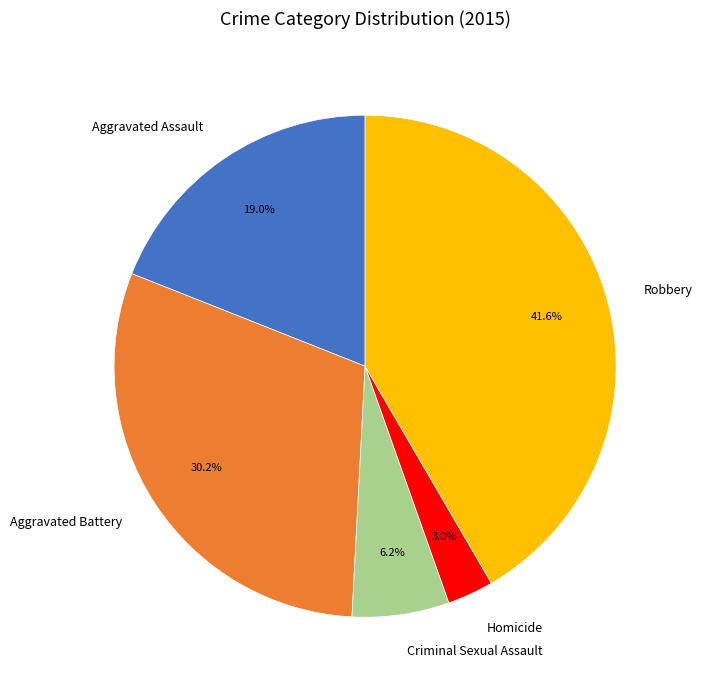

Rank the categories by value from lowest to highest.

Homicide, Criminal Sexual Assault, Aggravated Assault, Aggravated Battery, Robbery